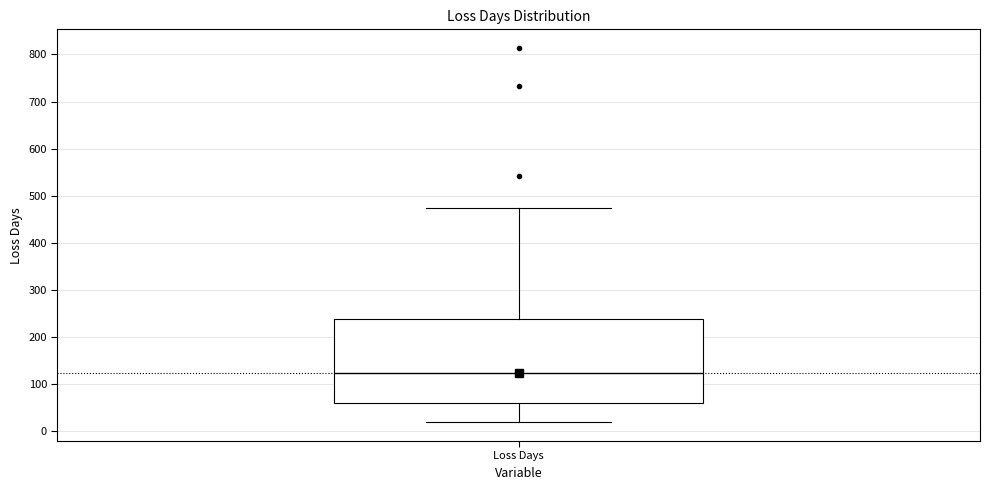

Where is the lower edge of the box for Loss Days on the y-axis? The values are not printed on the chart, so give them approximately, as read against the axis.

60